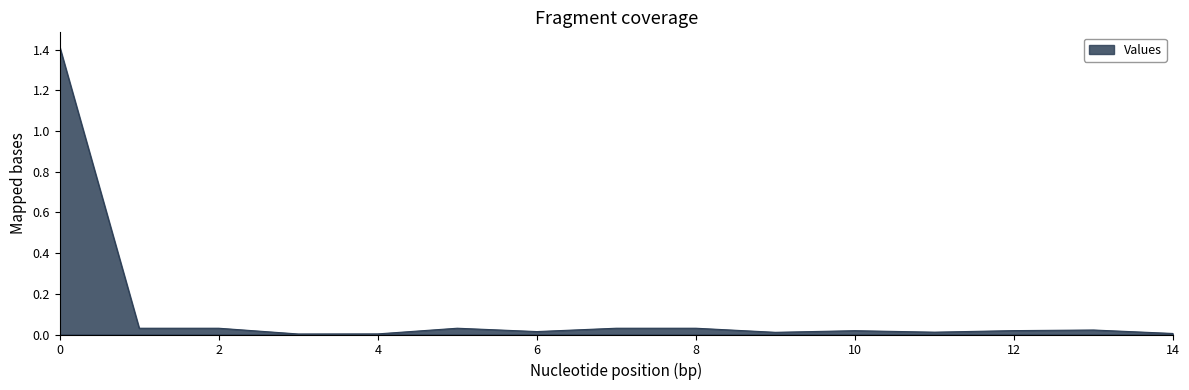

What is the maximum value shown in the chart?

1.4